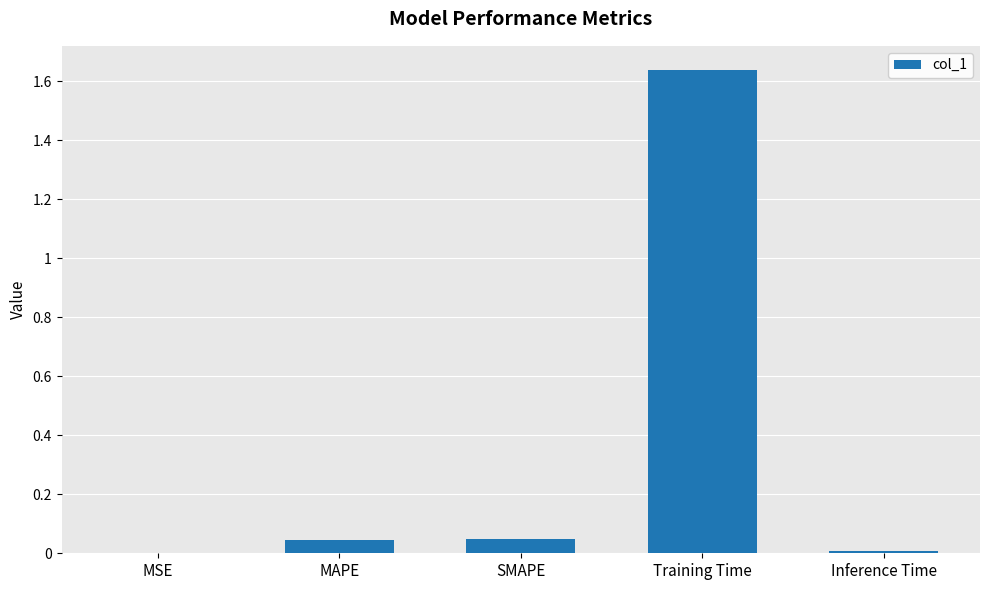

Is it true that the value at MAPE is 0.0?

True